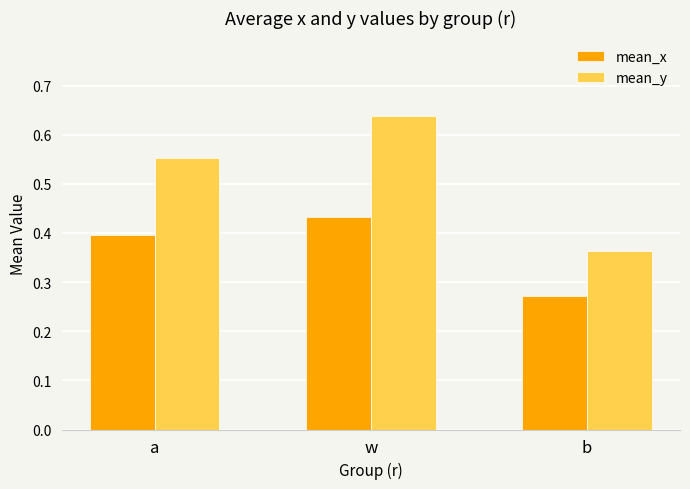

What is the average value of the mean_y series?

0.5